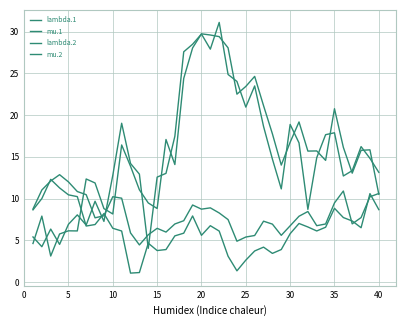

Reading left to right, list all the values displayed in this chart.

lambda.1: 8.7	11.0	12.1	12.9	12.0	10.8	10.5	7.7	7.9	10.2	10.0	5.9	4.4	5.7	6.4	6.0	6.9	7.3	9.2	8.7	8.9	8.3	7.5	4.9	5.4	5.6	7.3	6.9	5.6	6.7	7.9	8.4	6.7	6.9	9.5	10.9	7.0	7.7	10.2	10.6
mu.1: 8.6	10.0	12.3	11.3	10.4	10.2	6.7	6.9	8.2	6.4	6.1	1.1	1.1	4.6	3.8	3.9	5.5	5.8	7.9	5.6	6.7	6.1	3.1	1.3	2.6	3.7	4.2	3.4	3.9	5.8	7.0	6.6	6.1	6.6	8.8	7.7	7.3	6.5	10.6	8.7
lambda.2: 4.6	7.9	3.1	5.7	6.1	6.1	12.3	11.9	8.8	8.1	16.4	13.9	11.0	9.5	8.8	17.1	14.1	24.4	28.1	29.7	29.6	29.4	28.1	22.5	23.4	24.6	21.1	17.8	14.0	16.7	19.2	15.7	15.7	14.6	20.8	16.1	13.0	15.8	15.8	10.5
mu.2: 5.4	4.2	6.3	4.5	6.9	8.0	6.8	9.7	7.3	12.8	19.0	14.2	12.9	4.0	12.6	13.0	17.5	27.6	28.5	29.7	27.9	31.1	24.9	24.0	21.0	23.5	18.6	14.7	11.2	18.9	16.7	8.7	14.9	17.7	17.9	12.7	13.3	16.2	14.8	13.1